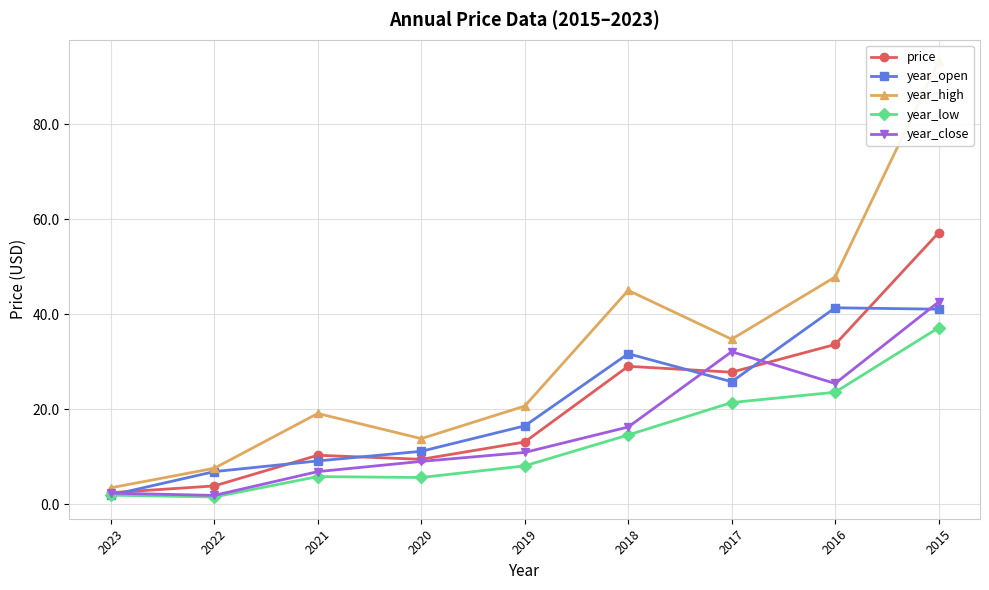

Count the number of categories in the chart.

9